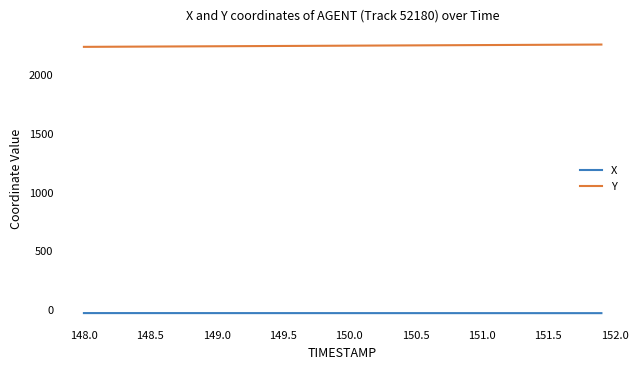

Which series has the largest total across all categories?

Y